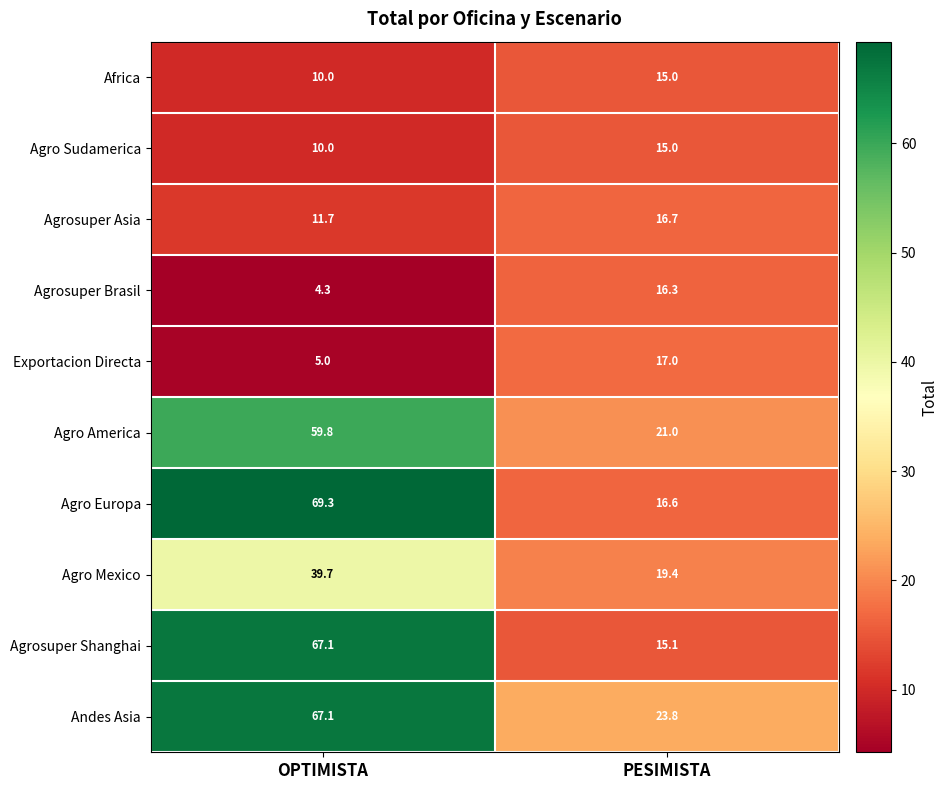

How many data points does each series have?

2